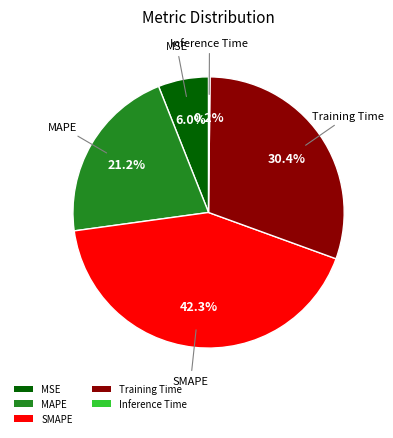

Which has a higher value, Training Time or SMAPE?

SMAPE